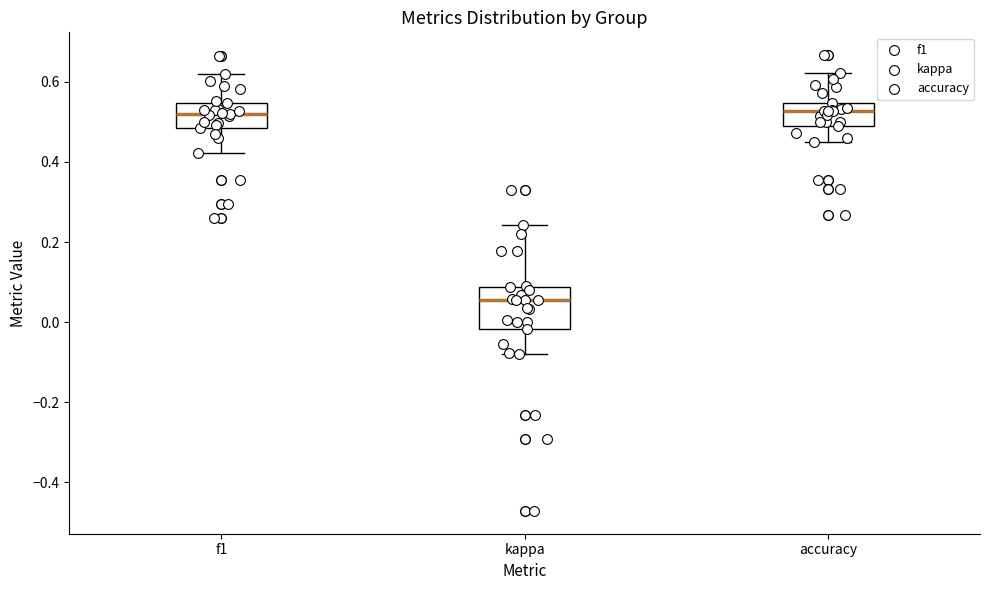

Where is the upper edge of the box for kappa on the y-axis? The values are not printed on the chart, so give them approximately, as read against the axis.

0.08